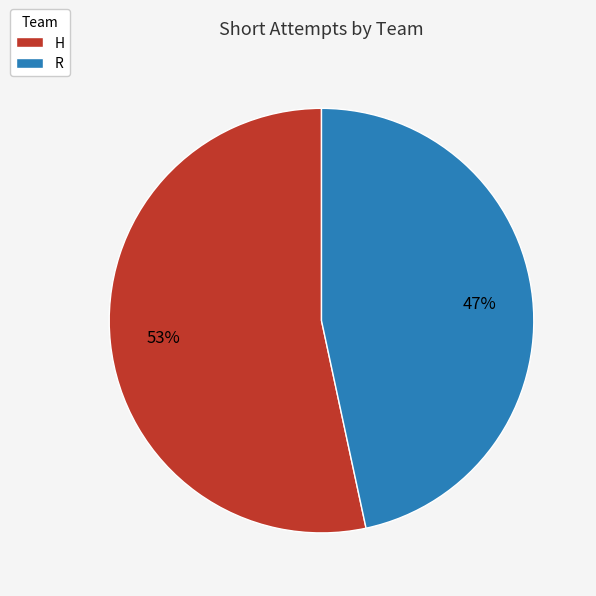

Which slice is the largest?

H